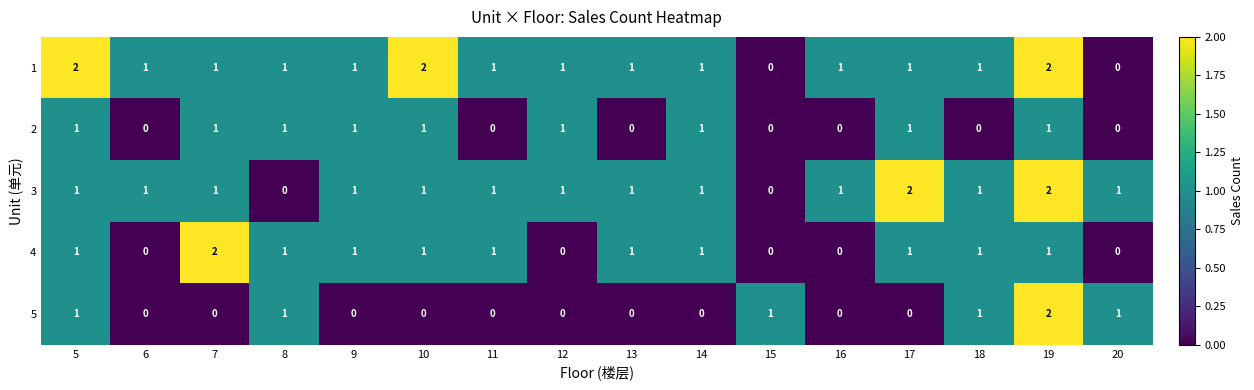

How many 3 values are between 1 and 2?

14